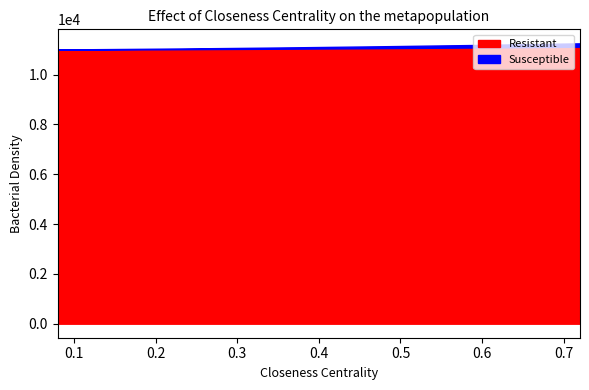

What is the smallest value displayed?

10986